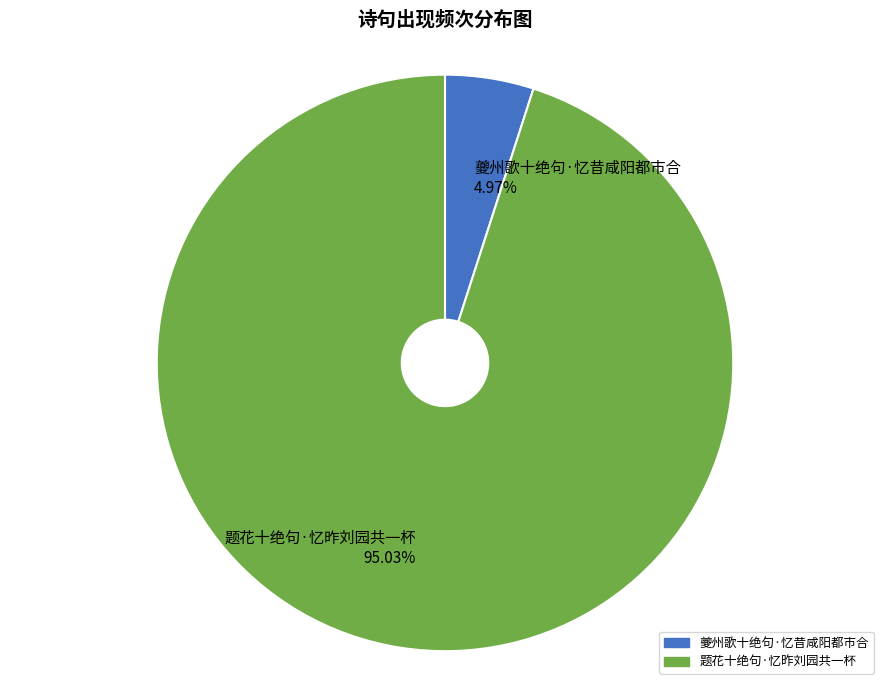

Is it true that 题花十绝句·忆昨刘园共一杯 is 83% of the pie?

False